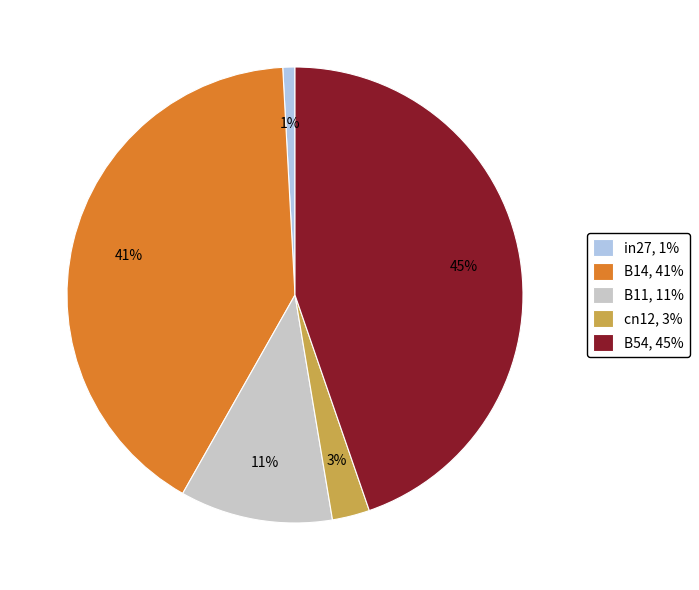

To the nearest percent, what portion does B54 represent?

45%